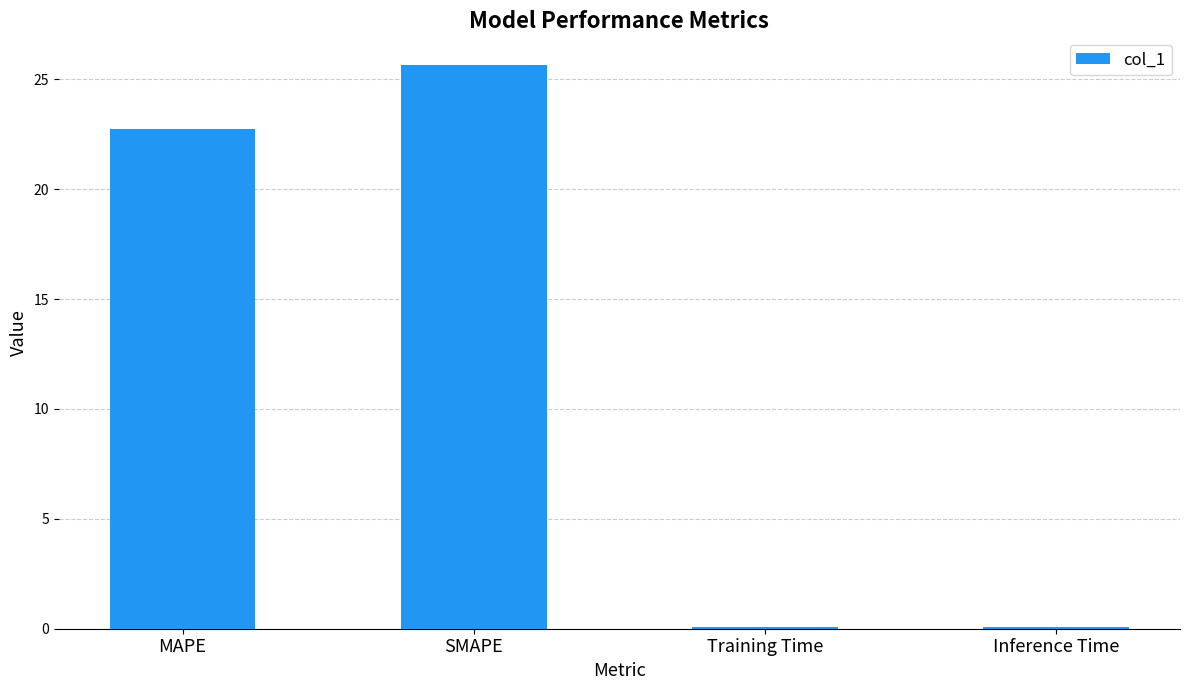

Reading left to right, what are all the values shown in this chart?

22.7	25.7	0.1	0.1